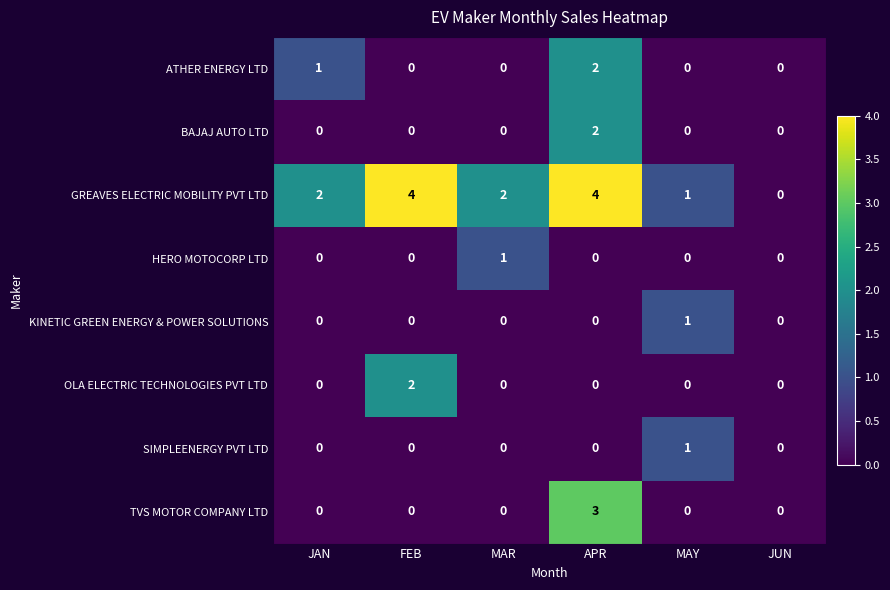

What is the total value across all series at APR?

11